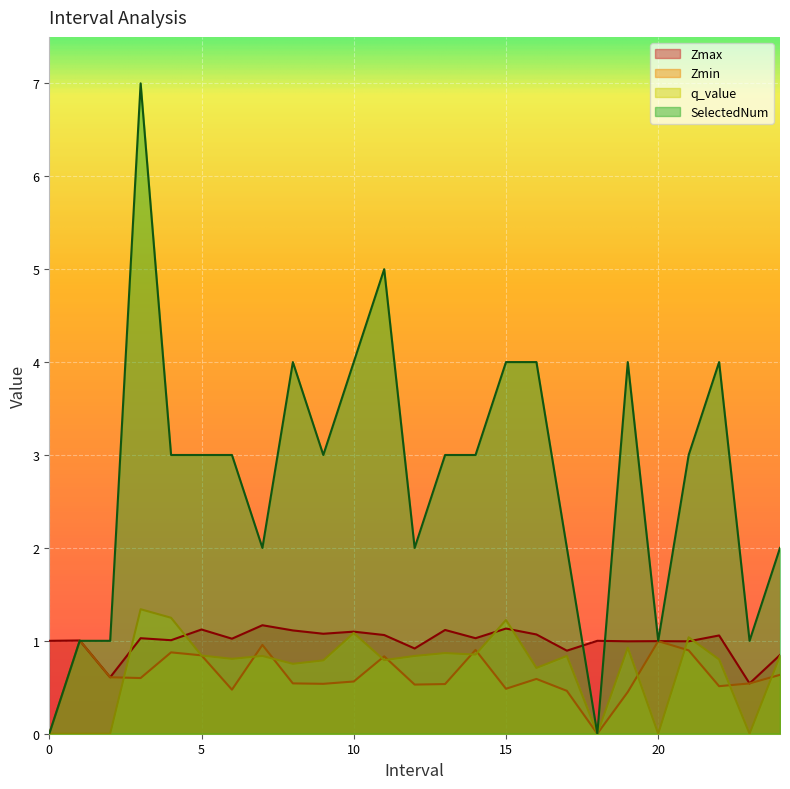

Which series has the largest range (max minus min)?

SelectedNum